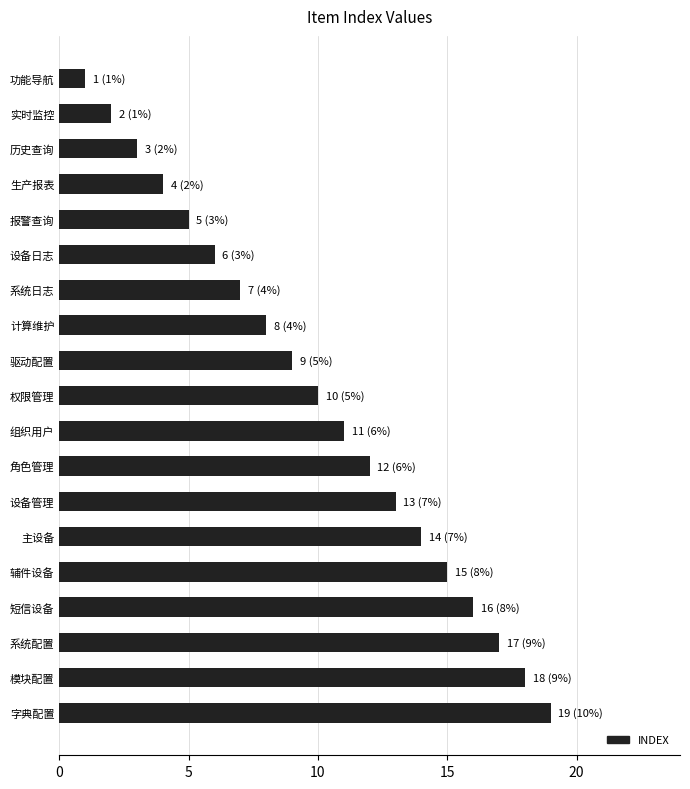

What is the change in value from 系统日志 to 实时监控?

-5